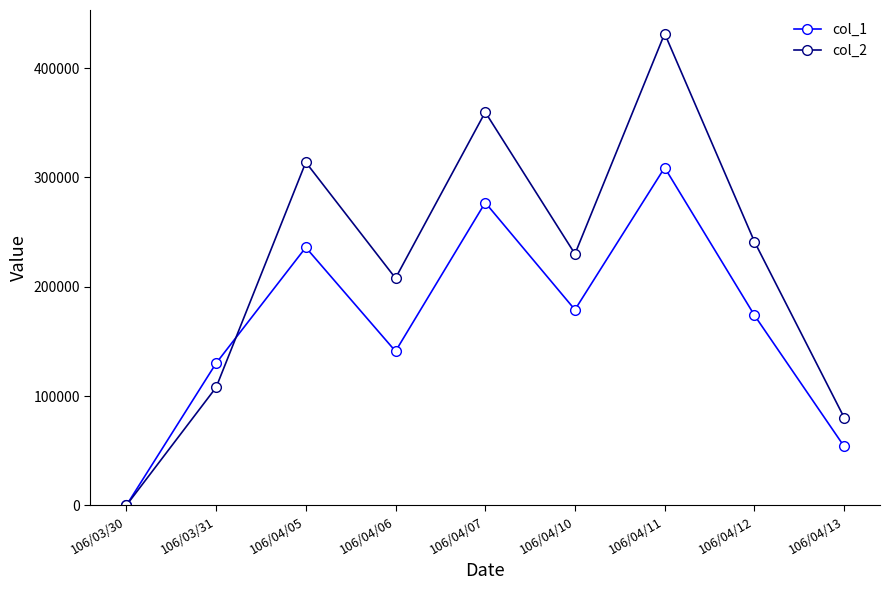

Reading left to right, list all the values displayed in this chart.

col_1: 106/03/30=0	106/03/31=130000	106/04/05=236000	106/04/06=141000	106/04/07=277000	106/04/10=179000	106/04/11=309000	106/04/12=174000	106/04/13=54000
col_2: 106/03/30=0	106/03/31=107900	106/04/05=313900	106/04/06=207860	106/04/07=359760	106/04/10=230040	106/04/11=431620	106/04/12=241380	106/04/13=80380